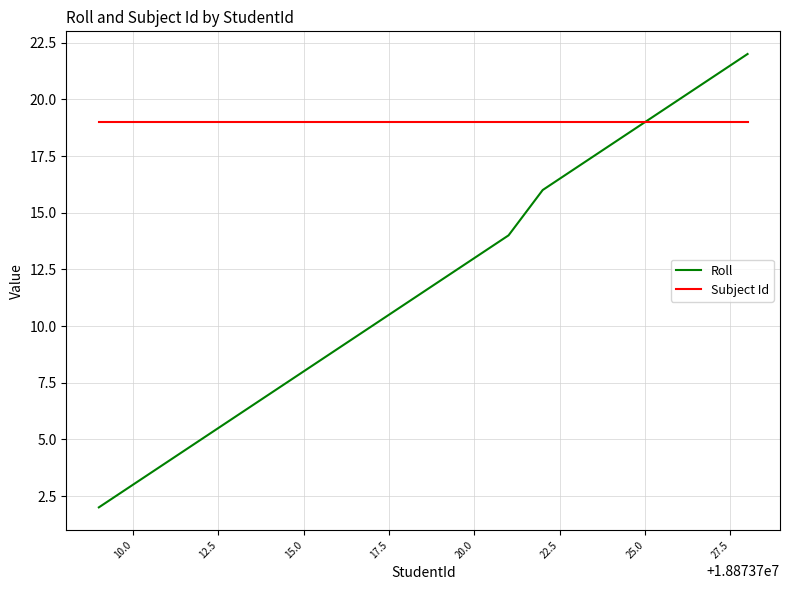

List the series in order of their overall mean, highest first.

Subject Id, Roll